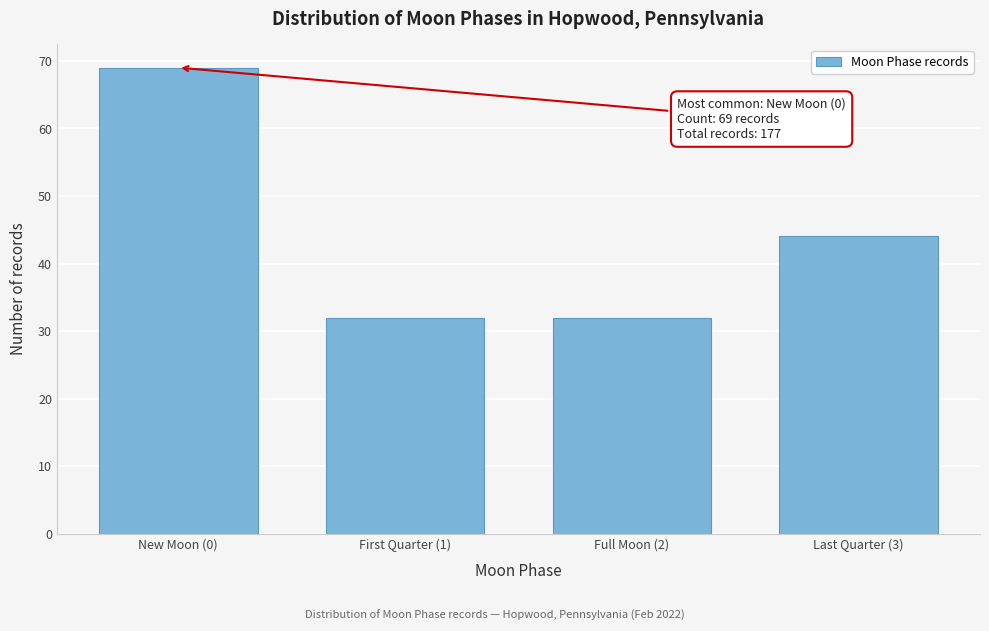

Reading left to right, transcribe all the data shown in this chart.

69	32	32	44